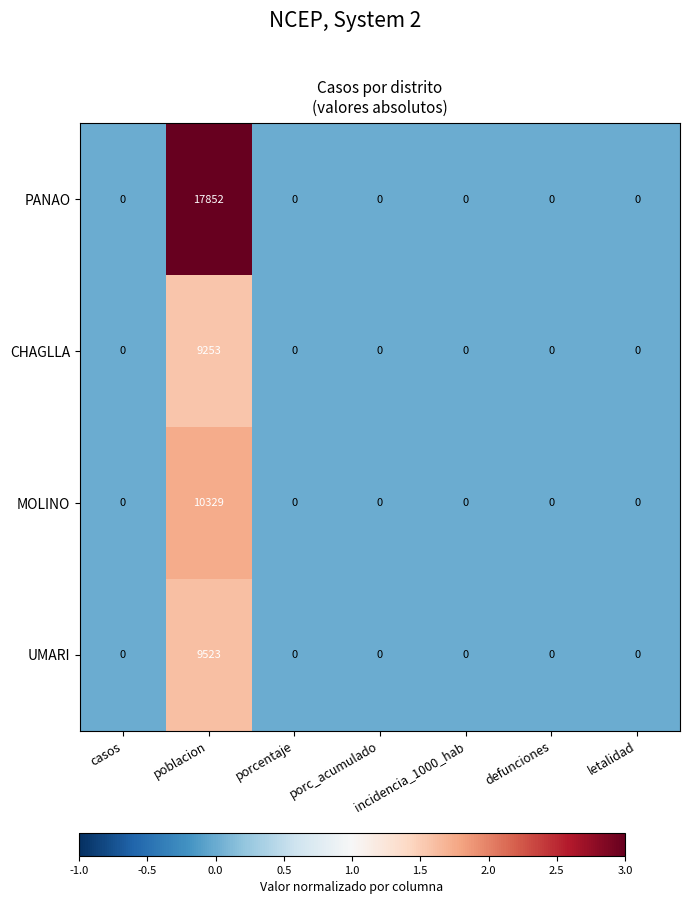

The value of CHAGLLA at casos is 0. True or false?

True